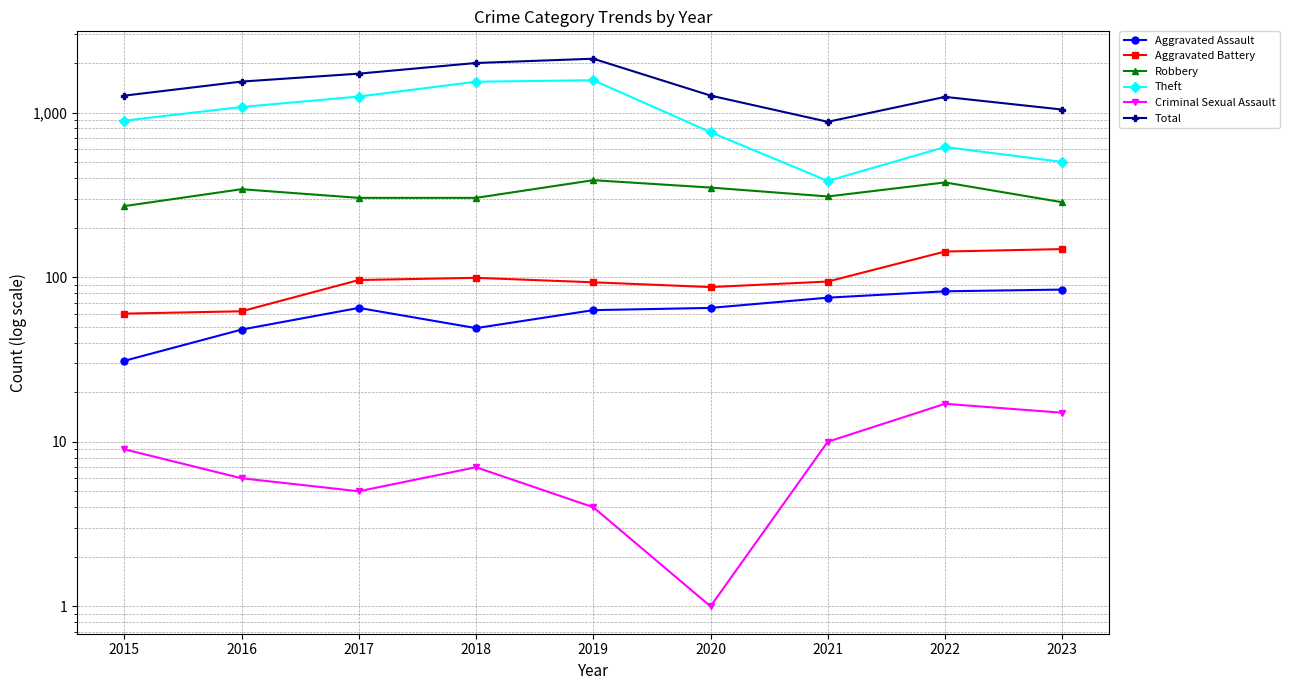

Rank the categories by Theft value from lowest to highest.

2021, 2023, 2022, 2020, 2015, 2016, 2017, 2018, 2019